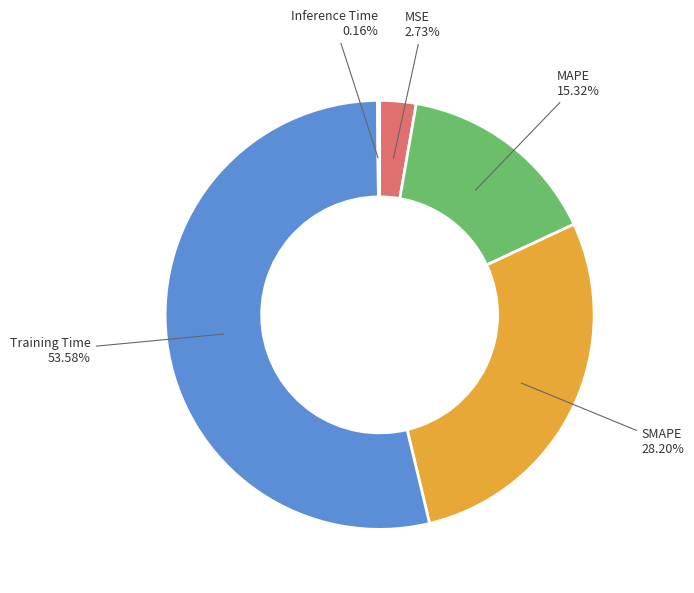

Does Training Time represent more than half of the total?

Yes